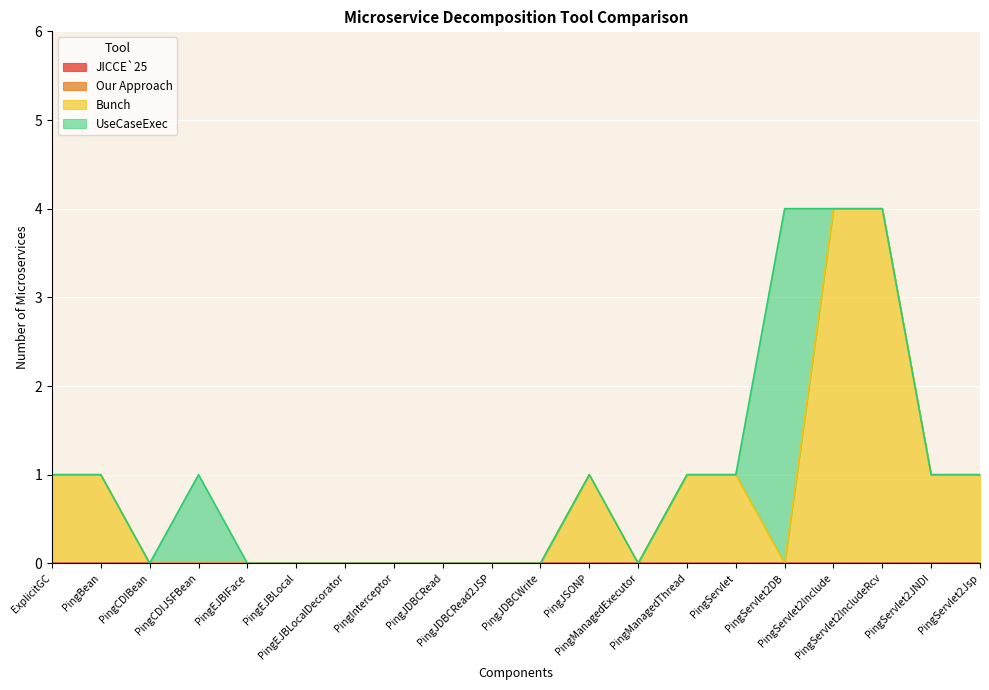

True or false: Bunch and UseCaseExec intersect in this chart.

True